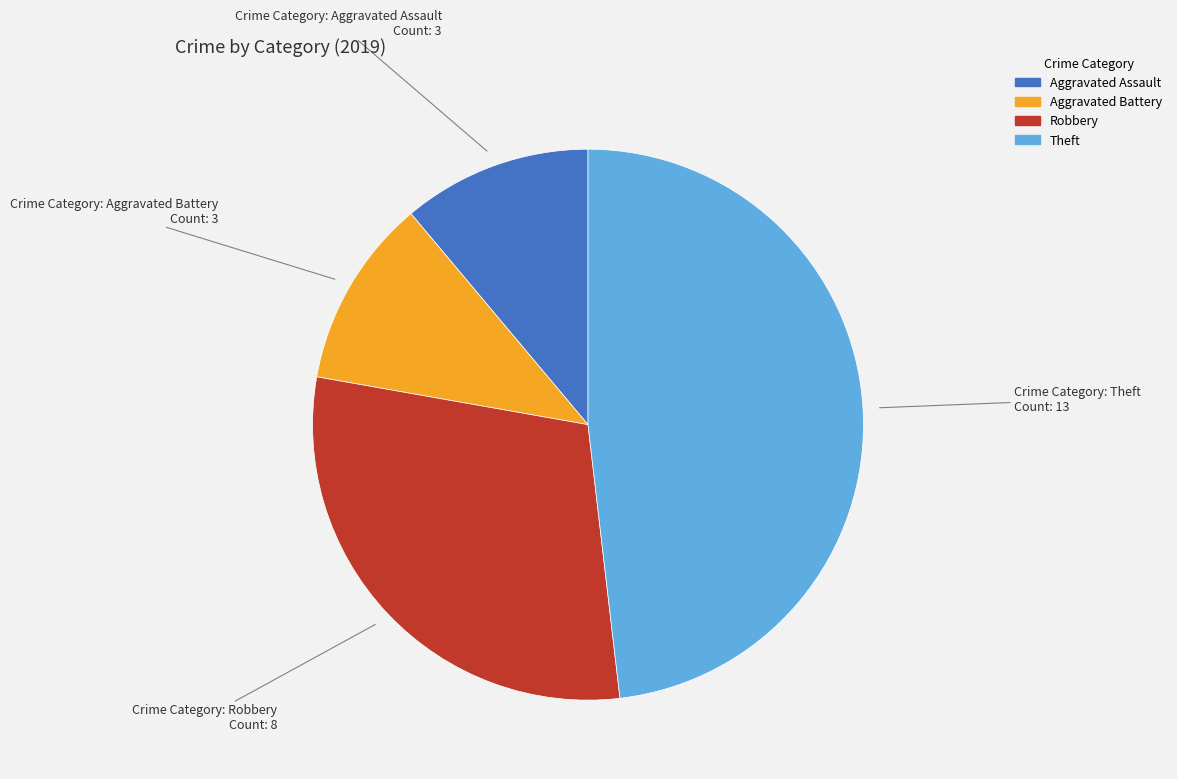

Combined, do Theft and Robbery account for over 50%?

Yes